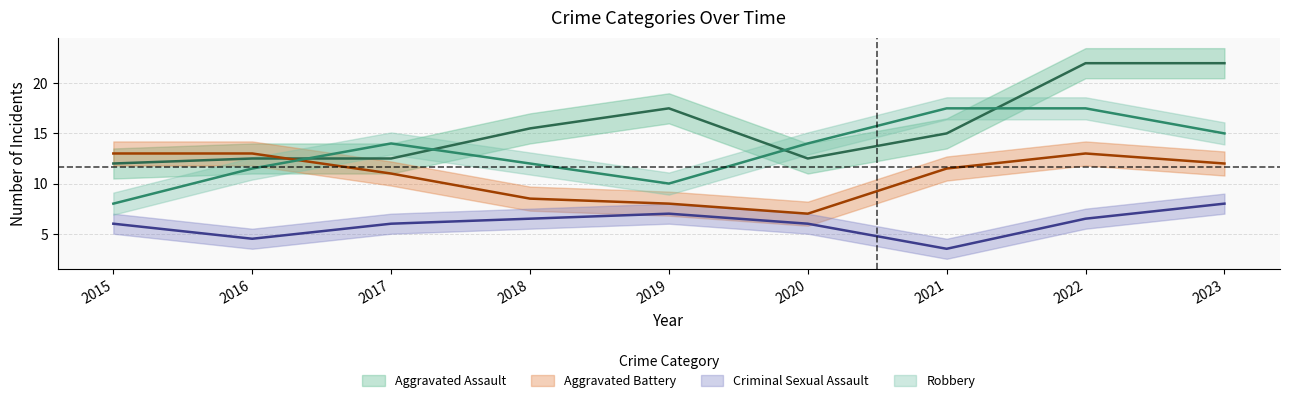

List the series in order of their overall mean, highest first.

Aggravated Assault, Robbery, Aggravated Battery, Criminal Sexual Assault